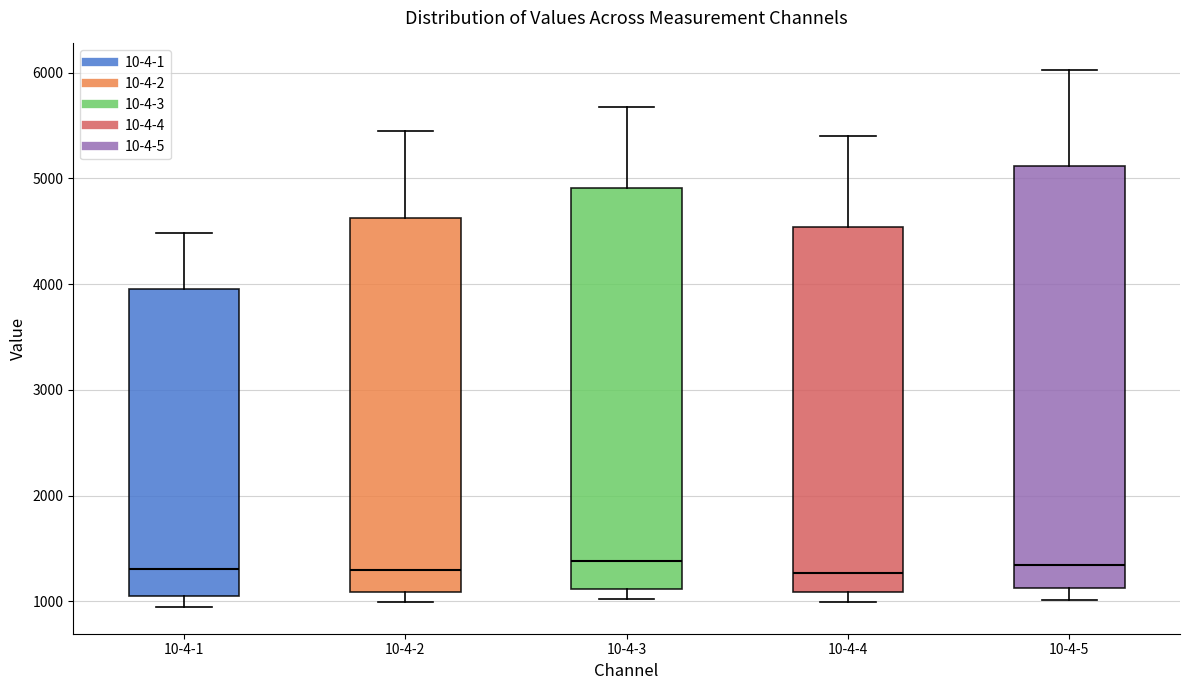

Reading left to right, read every box against the y-axis: the position of its median line, the range the box covers, and the ends of its whiskers. The values are not printed on the chart, so give them approximately, as read against the axis.

10-4-1: median 1300, box 1100 to 4000, whiskers 900 to 4500
10-4-2: median 1300, box 1100 to 4600, whiskers 1000 to 5500
10-4-3: median 1400, box 1100 to 4900, whiskers 1000 to 5700
10-4-4: median 1300, box 1100 to 4500, whiskers 1000 to 5400
10-4-5: median 1300, box 1100 to 5100, whiskers 1000 to 6000